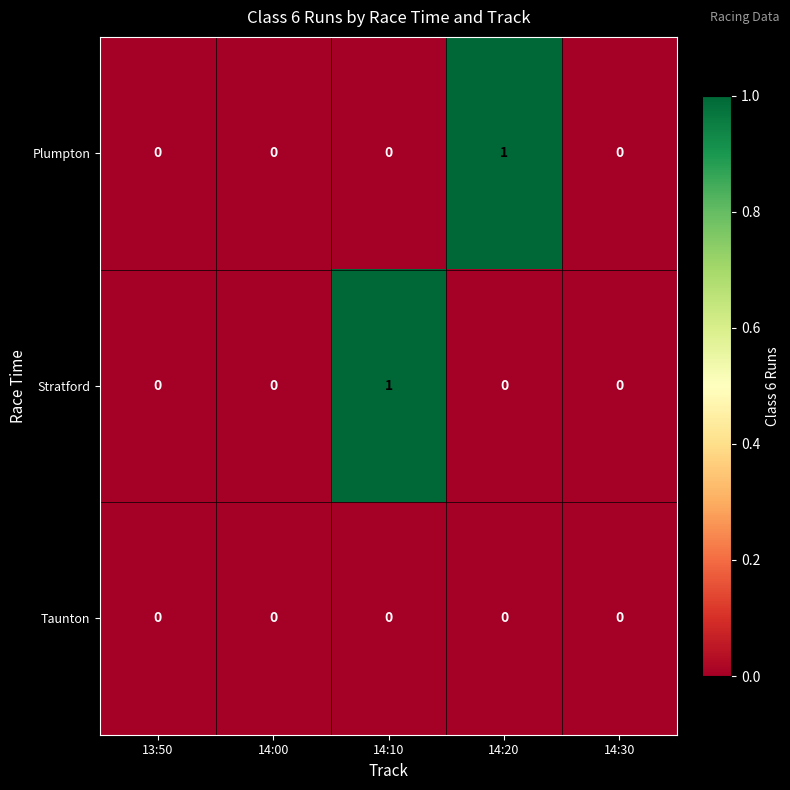

Between 13:50 and 14:20, which series saw the biggest shift?

Plumpton